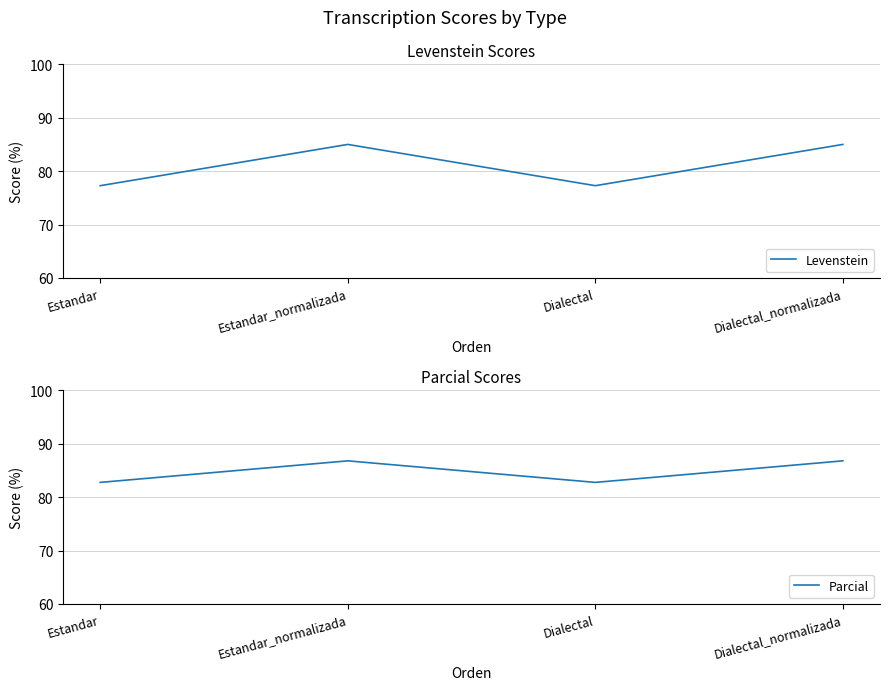

Where is the first local minimum for Levenstein?

Dialectal